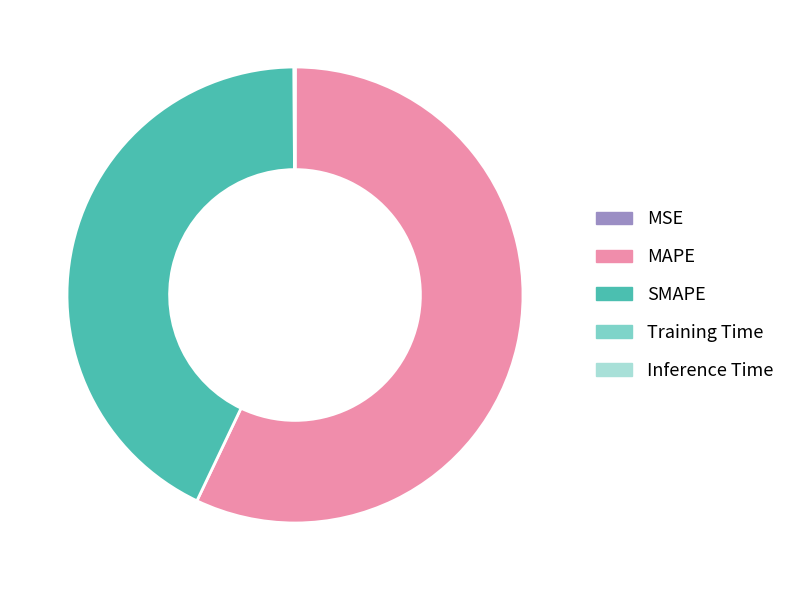

Is there a majority slice in this chart?

Yes